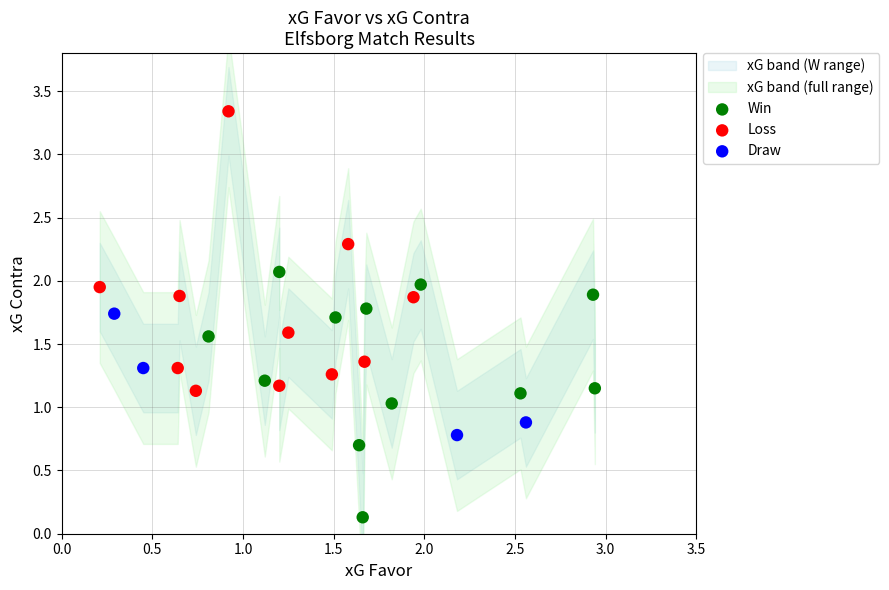

Which series reaches the minimum Y coordinate?

Win